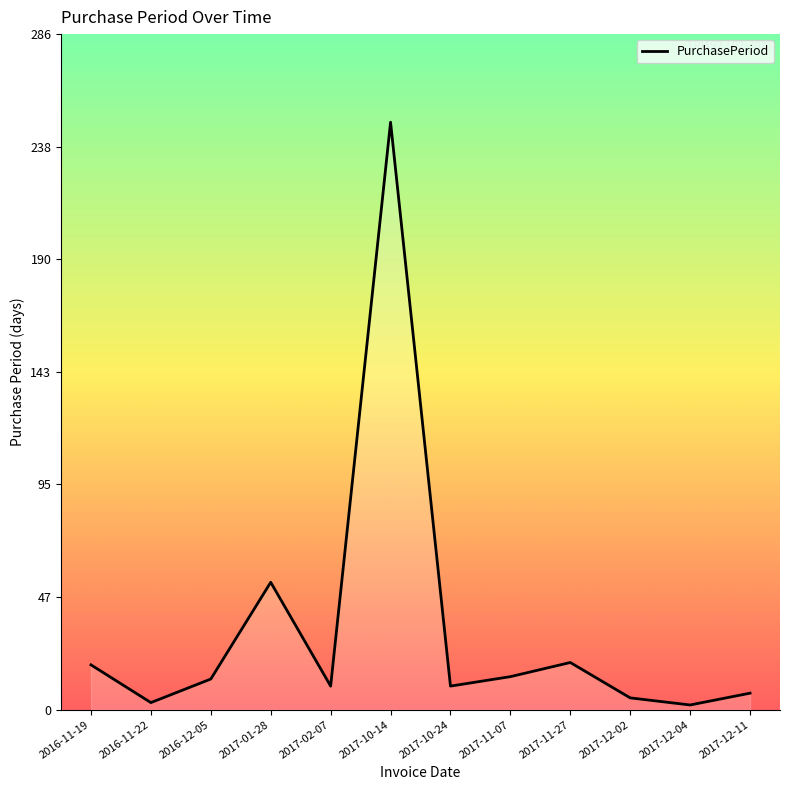

True or false: the data shows 32 at 2016-11-19.

False